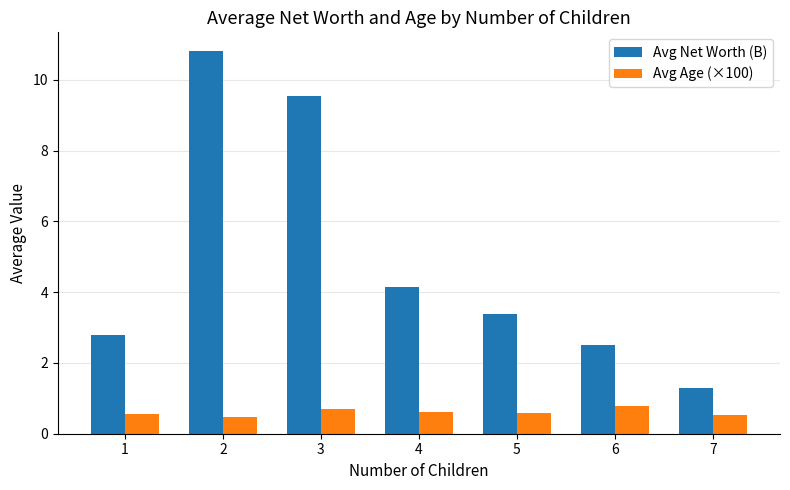

How many Avg Age (×100) values are between 0 and 1?

7